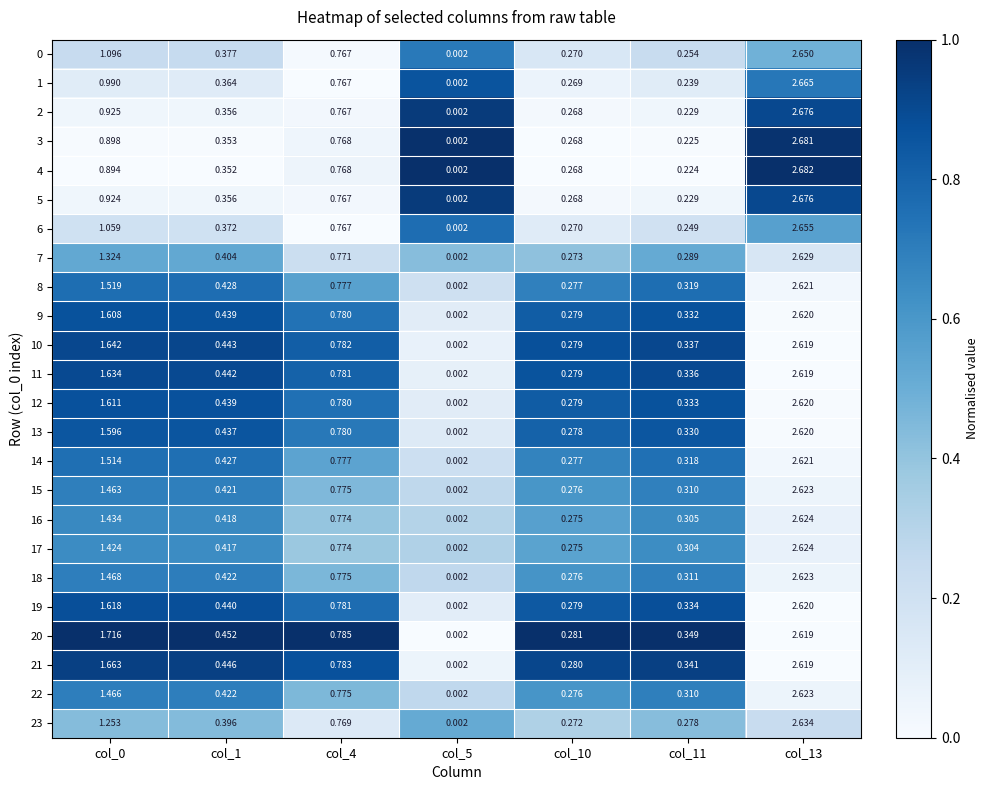

At how many categories does at least one series exceed 0?

7